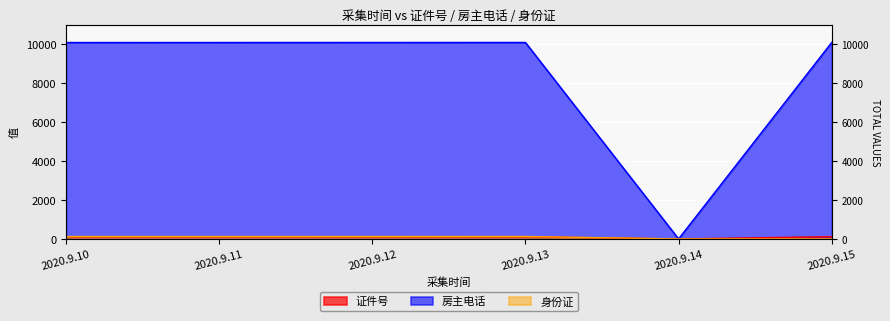

What is the difference between the maximum and minimum values in the 证件号 series?

116